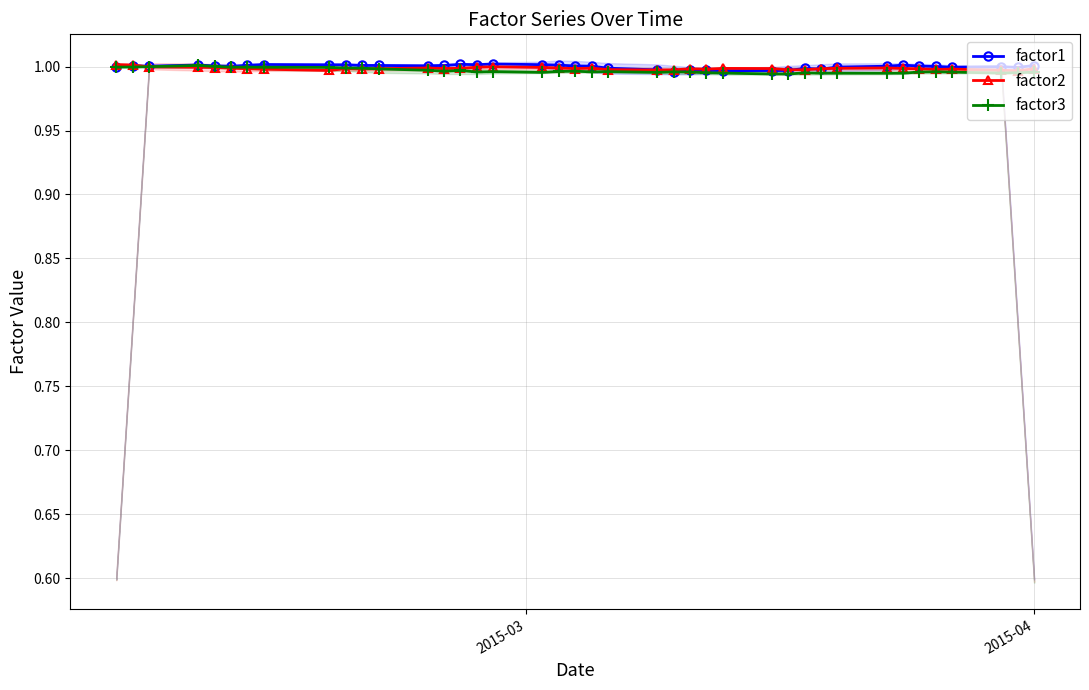

True or false: factor1 has more than 0 points higher than both neighbors.

True